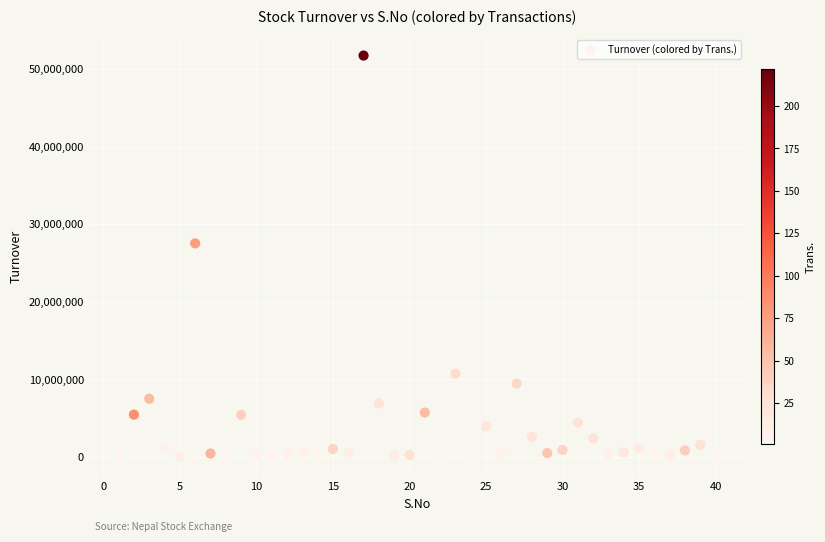

What is the range of Y values (max minus min)?

51759374